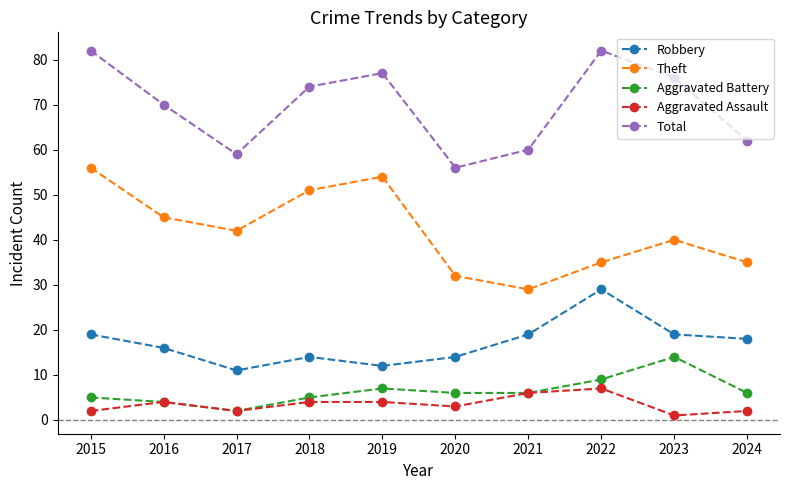

True or false: Total has a value of 60 at 2021.

True